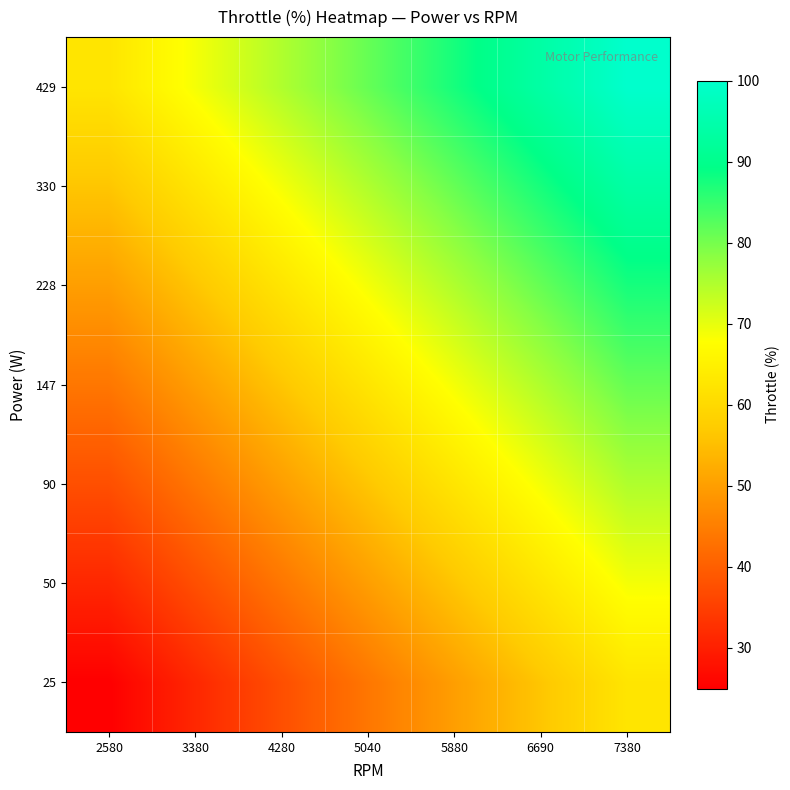

Reading left to right, list all the values displayed in this chart.

25: 2580=25.0	3380=31.2	4280=37.5	5040=43.8	5880=50.0	6690=56.2	7380=62.5
50: 2580=31.2	3380=37.5	4280=43.8	5040=50.0	5880=56.2	6690=62.5	7380=68.8
90: 2580=37.5	3380=43.8	4280=50.0	5040=56.2	5880=62.5	6690=68.8	7380=75.0
147: 2580=43.8	3380=50.0	4280=56.2	5040=62.5	5880=68.8	6690=75.0	7380=81.2
228: 2580=50.0	3380=56.2	4280=62.5	5040=68.8	5880=75.0	6690=81.2	7380=87.5
330: 2580=56.2	3380=62.5	4280=68.8	5040=75.0	5880=81.2	6690=87.5	7380=93.8
429: 2580=62.5	3380=68.8	4280=75.0	5040=81.2	5880=87.5	6690=93.8	7380=100.0